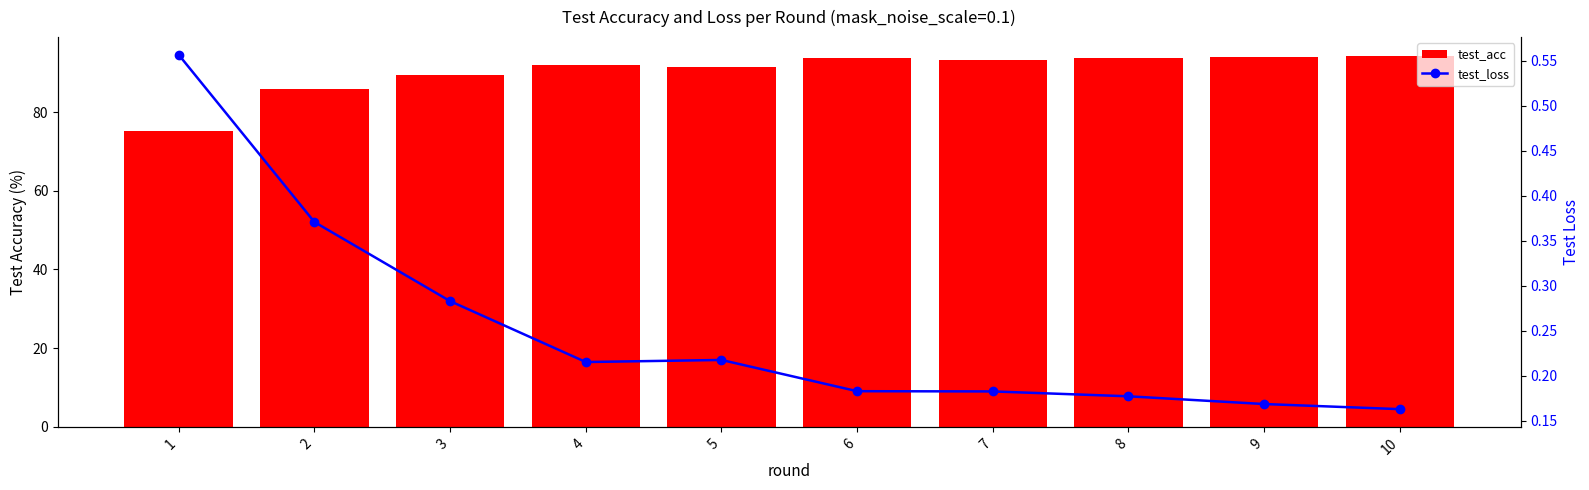

What value does the test_loss series have at 4?

0.2